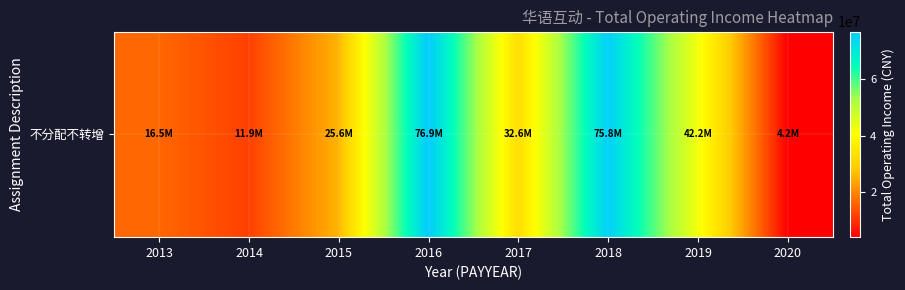

What is the approximate value at 2018?

75778631.3